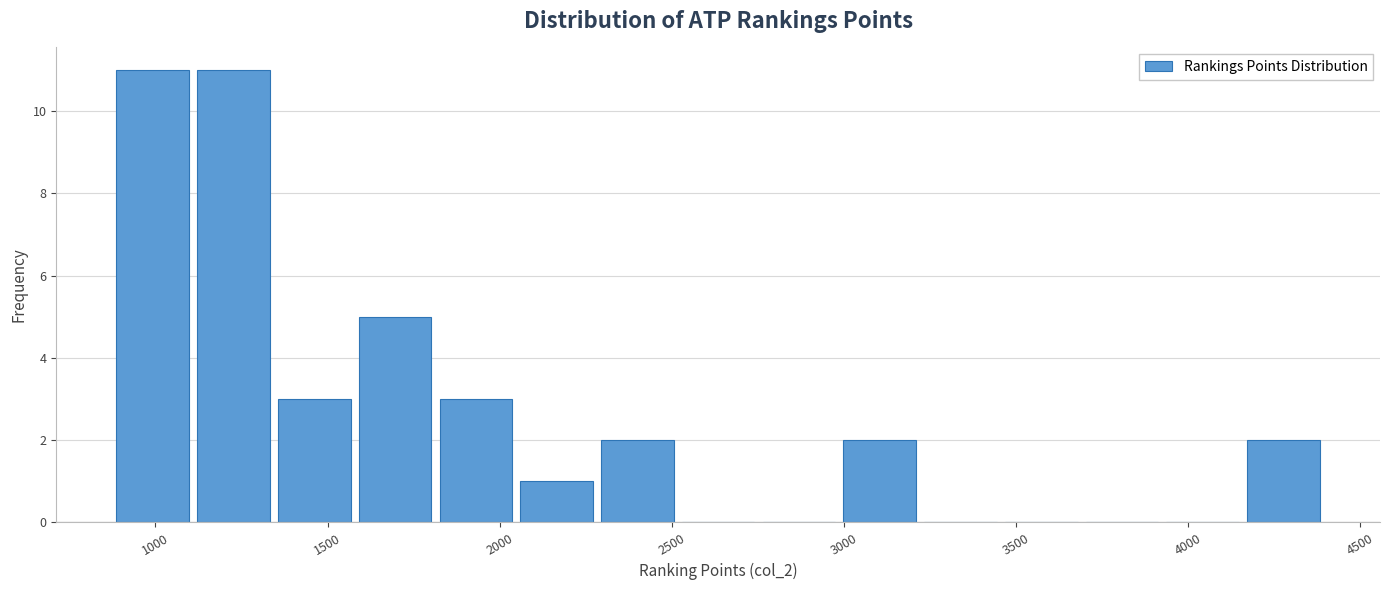

How tall is the bar that spans 900 to 1100 on the x-axis? Neither the bar edges nor the heights are printed on the chart, so give them approximately, as read against the axes.

11